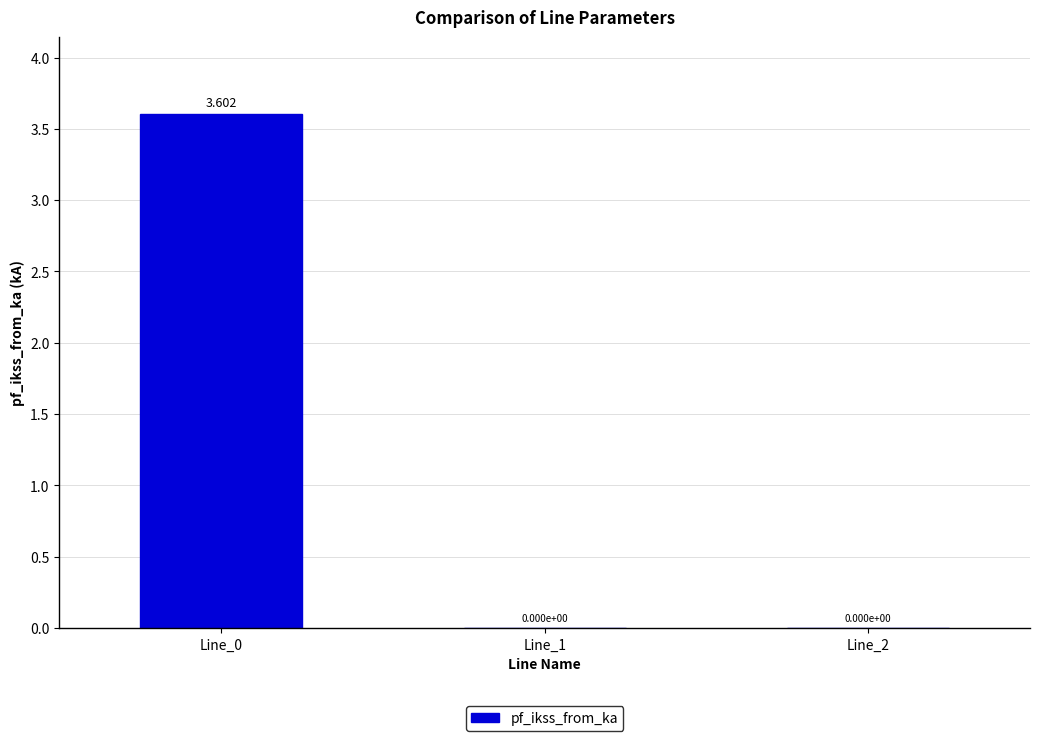

List the labels in order of value, smallest first.

Line_1, Line_2, Line_0